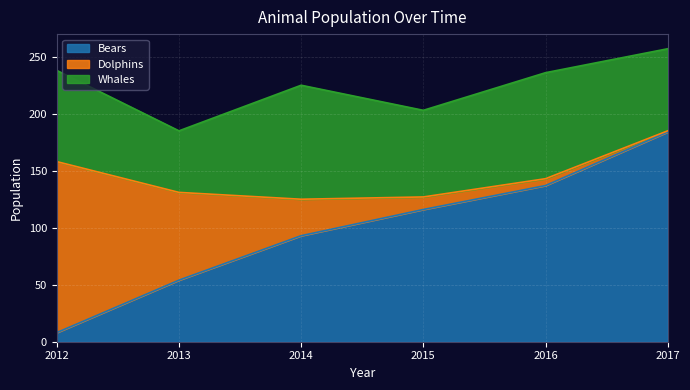

What is the difference between the maximum and minimum values in the Bears series?

176